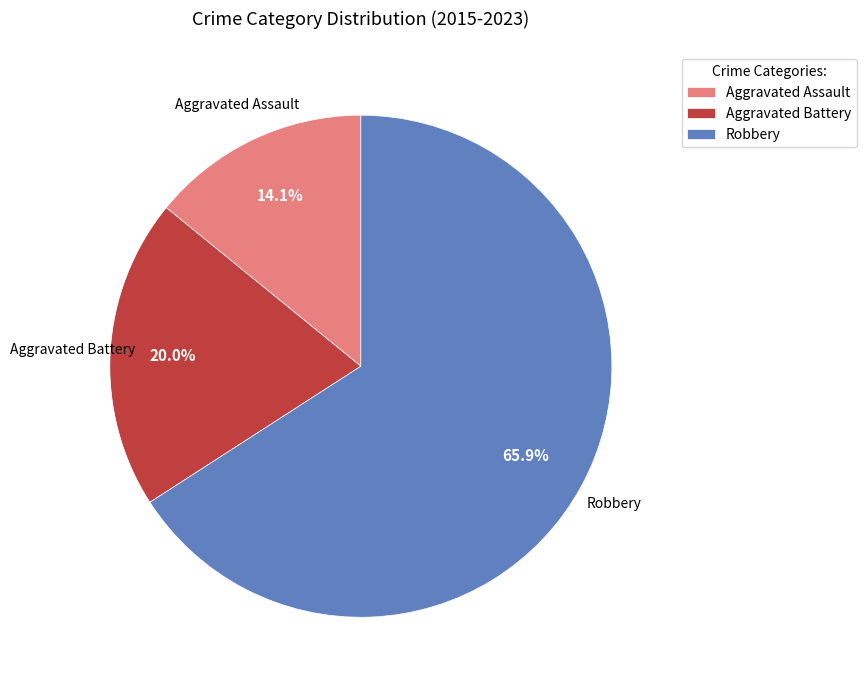

What percentage is NOT represented by Aggravated Assault?

85.9%